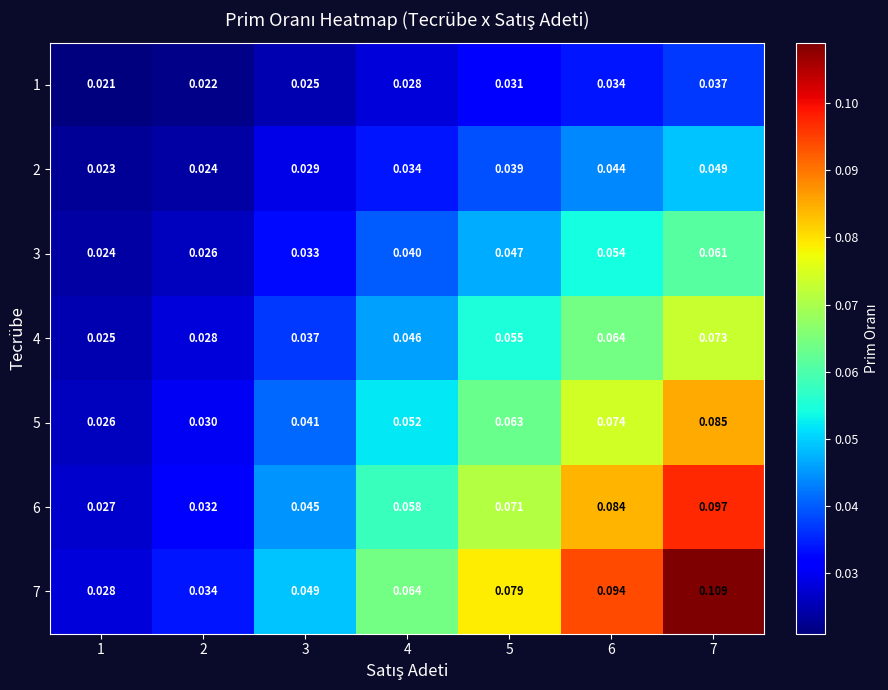

Which series changed the most between 5 and 7?

7